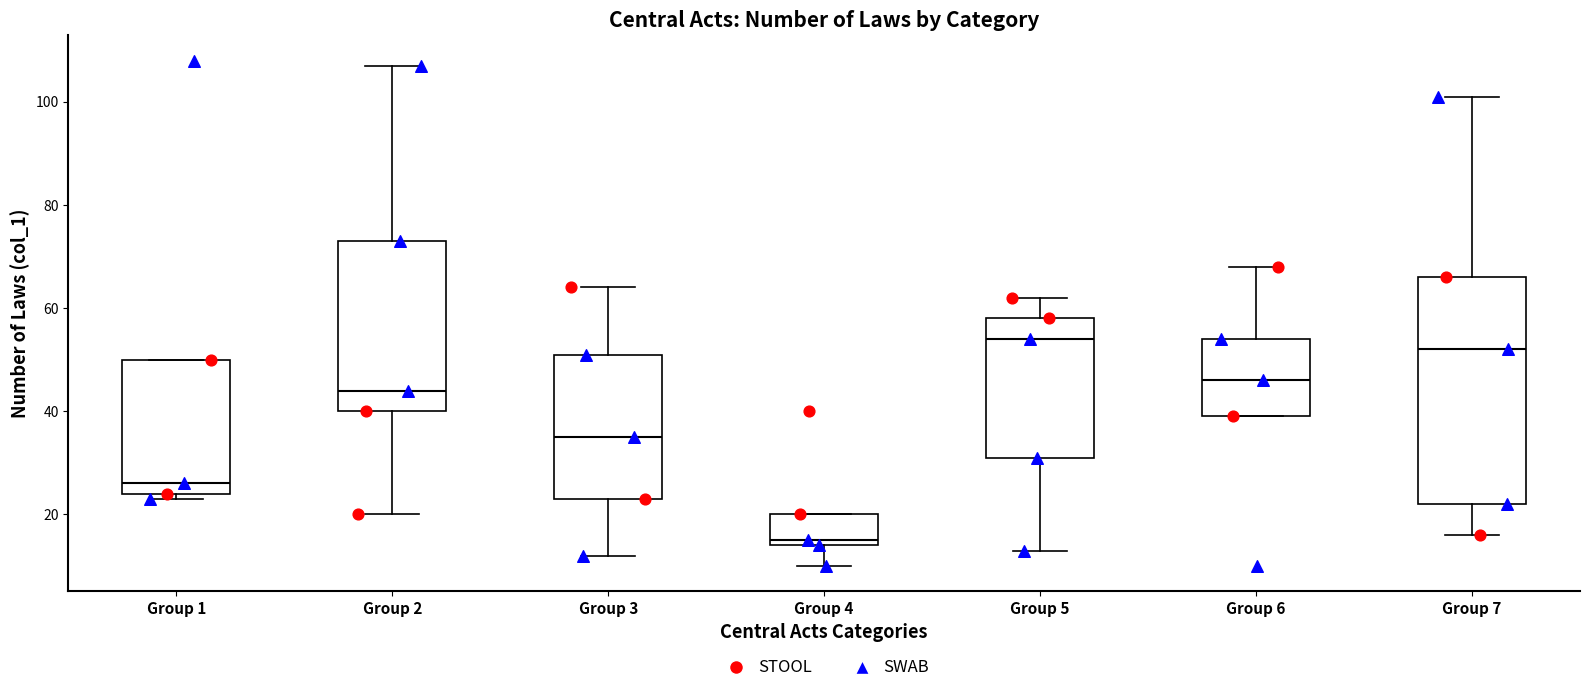

Reading left to right, read every box against the y-axis: the position of its median line, the range the box covers, and the ends of its whiskers. The values are not printed on the chart, so give them approximately, as read against the axis.

Group 1: median 26, box 24 to 50, whiskers 24 (just below the box's lower edge) to 50
Group 2: median 44, box 40 to 74, whiskers 20 to 108
Group 3: median 36, box 24 to 52, whiskers 12 to 64
Group 4: median 16, box 14 to 20, whiskers 10 to 20
Group 5: median 54, box 32 to 58, whiskers 14 to 62
Group 6: median 46, box 40 to 54, whiskers 40 to 68
Group 7: median 52, box 22 to 66, whiskers 16 to 102